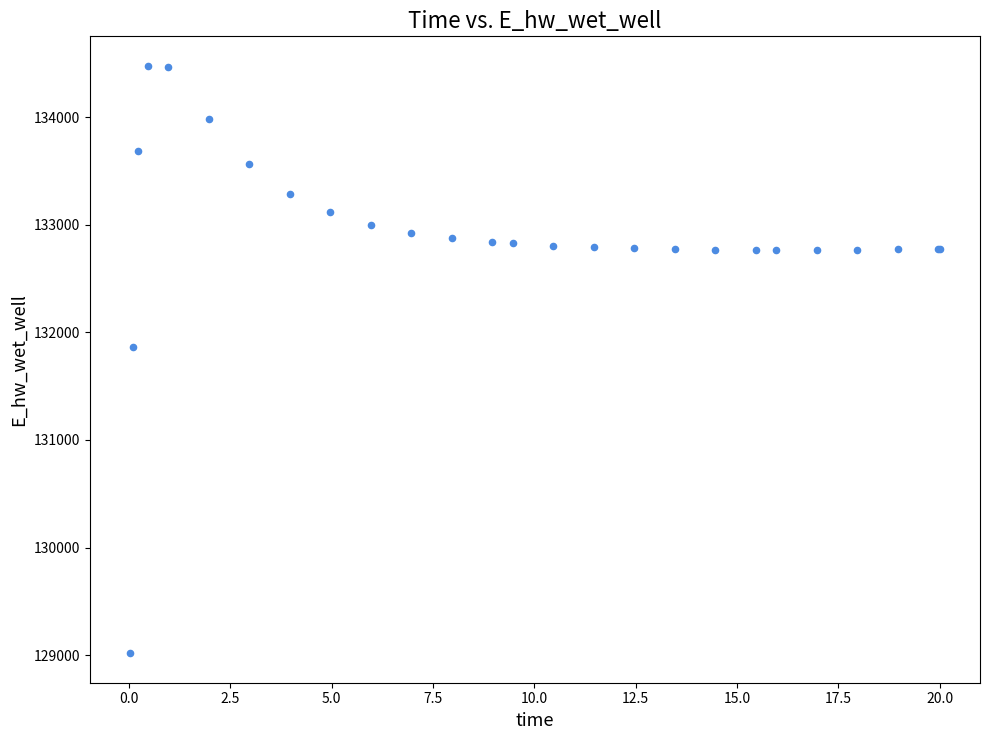

What Y value in the scatter plot is closest to 131748?

131867.0